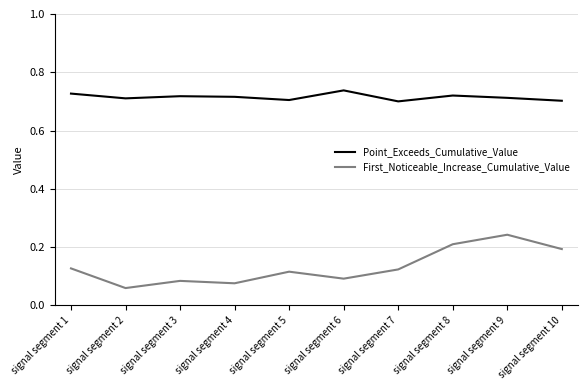

Which category has the highest value in the First_Noticeable_Increase_Cumulative_Value series?

signal segment 9